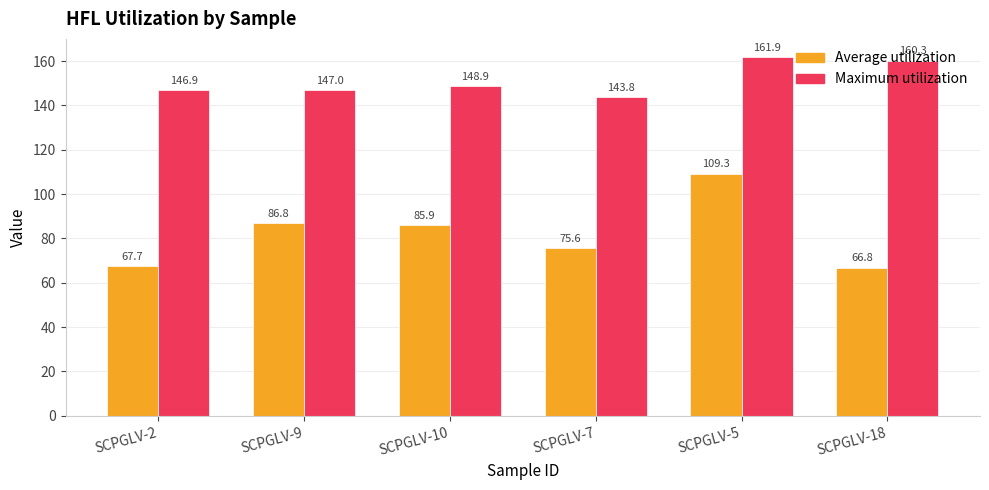

Which series has the widest spread of values?

Average utilization